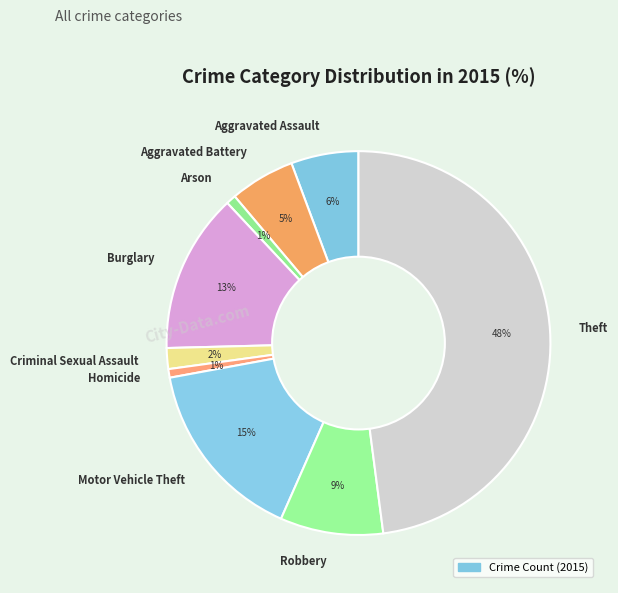

To the nearest percent, what is the average slice percentage?

11%